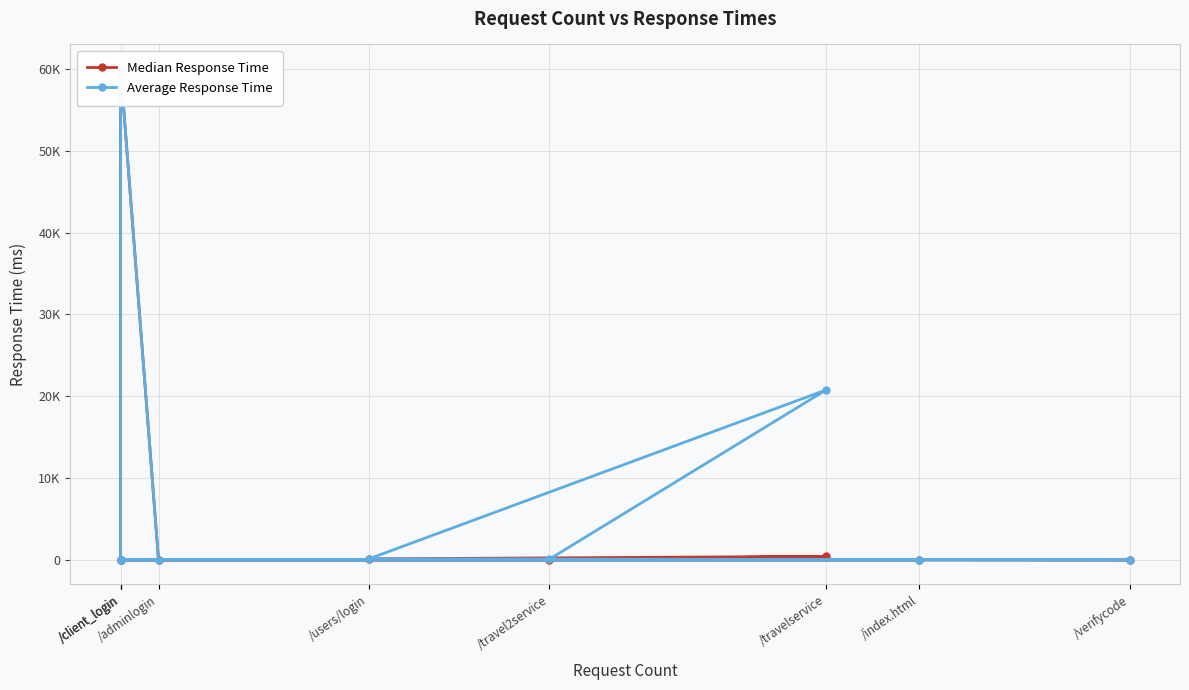

Is this an area chart (filled region under the line)?

No